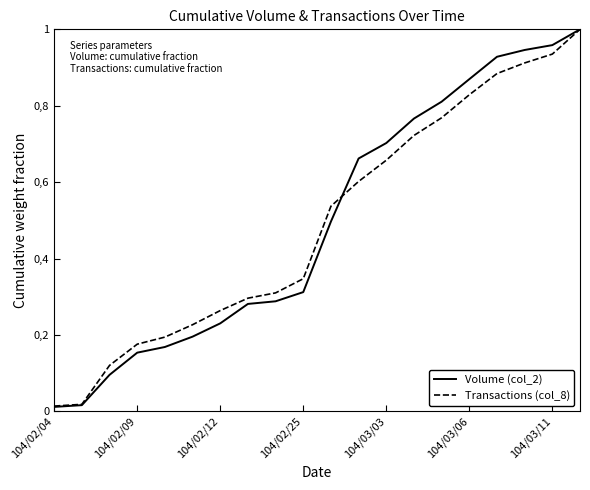

How many intersections are there between Volume (col_2) and Transactions (col_8)?

1